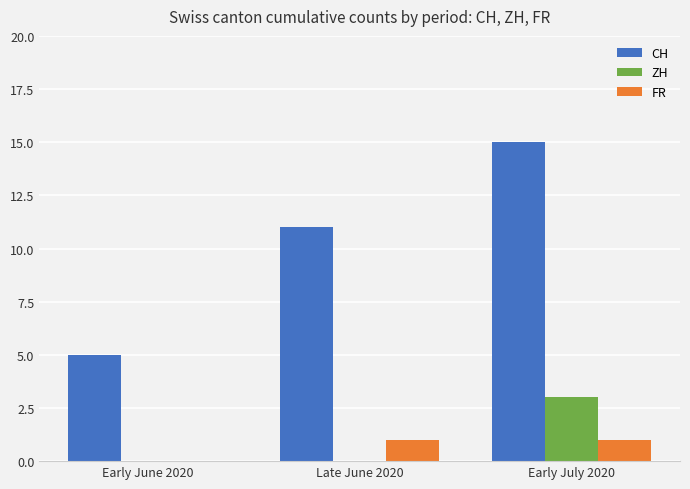

What are all the series names shown in the legend?

CH, ZH, FR